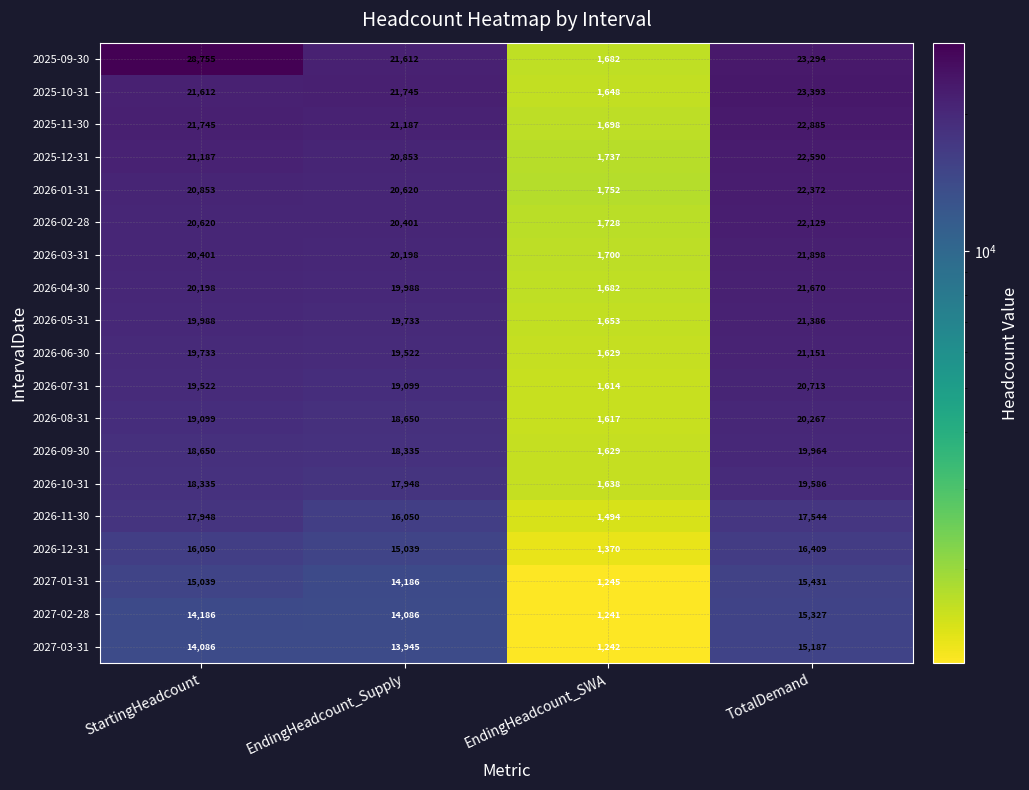

What is the difference between the second highest and minimum values in the 2025-10-31 series?

20097